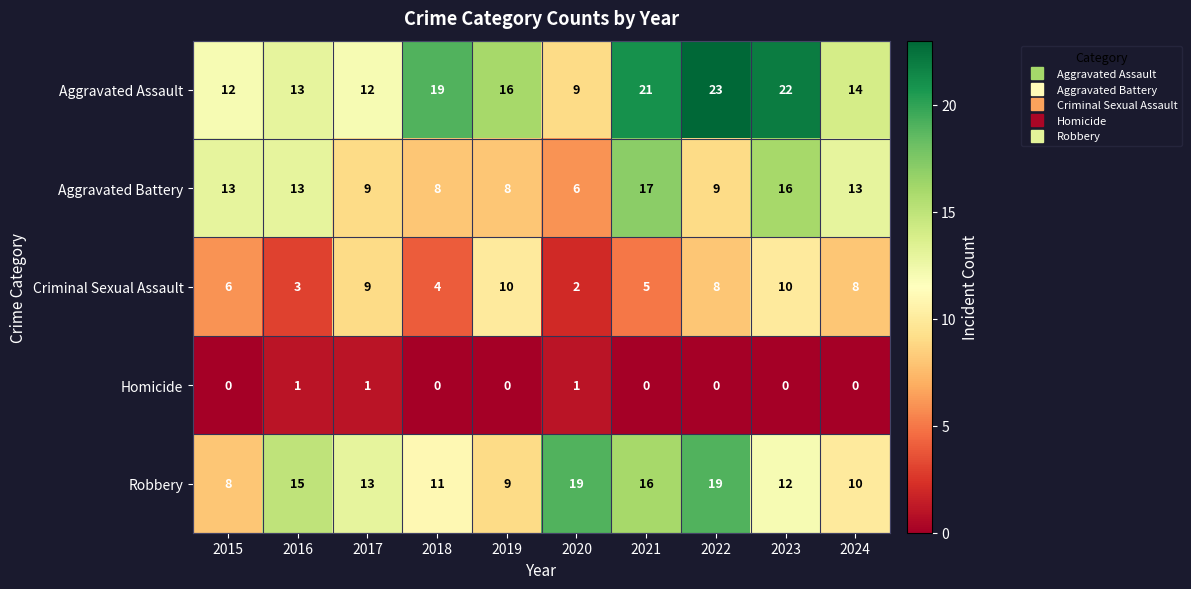

At 2022, list the series in order from largest to smallest.

Aggravated Assault, Robbery, Aggravated Battery, Criminal Sexual Assault, Homicide